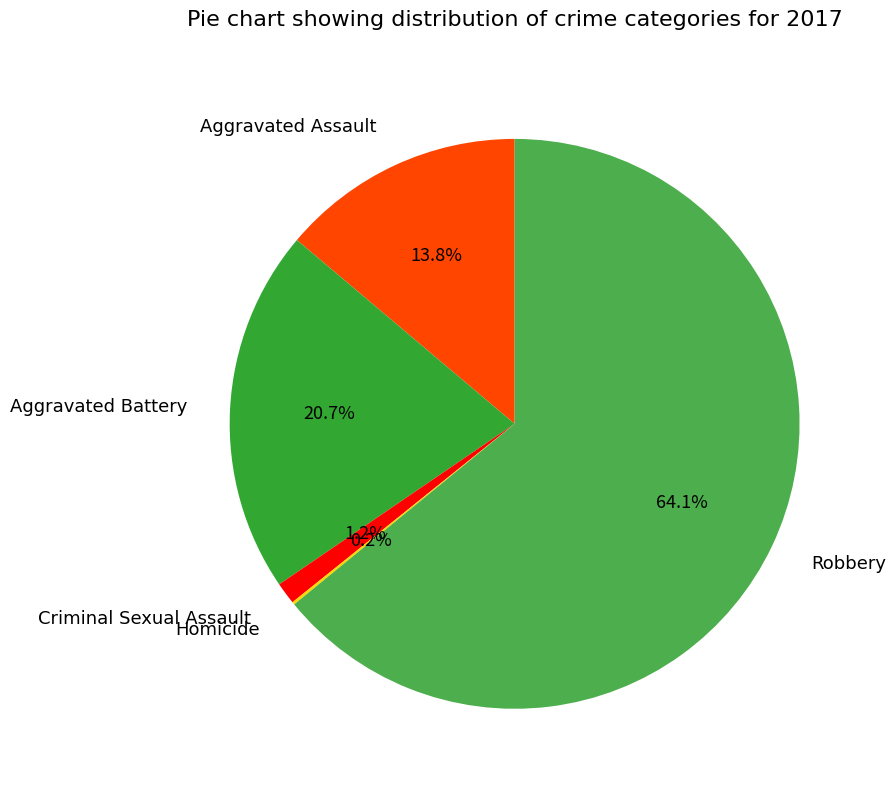

To the nearest percent, what is the average slice percentage?

20%